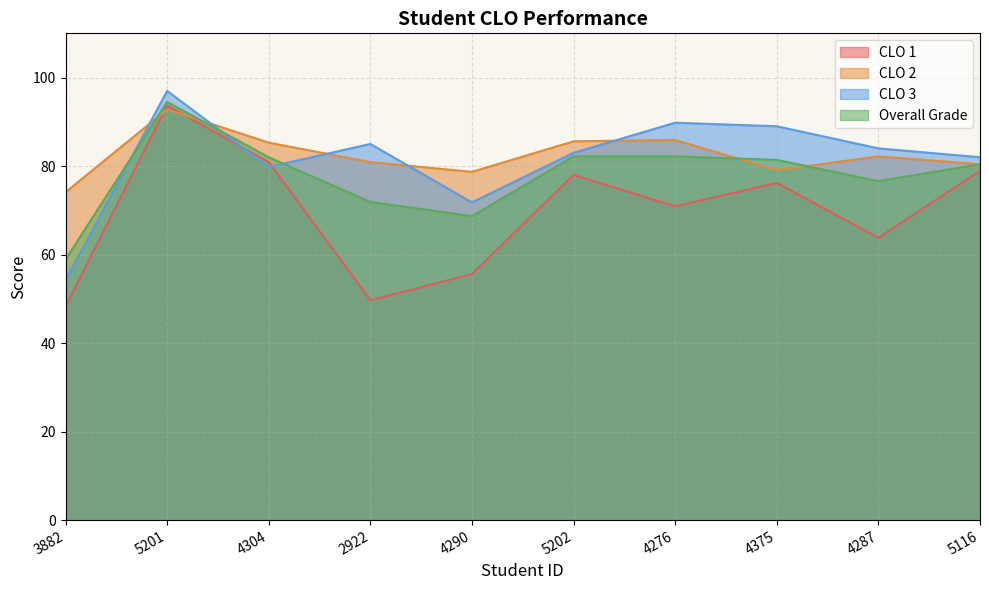

What is the greatest value displayed?

97.0